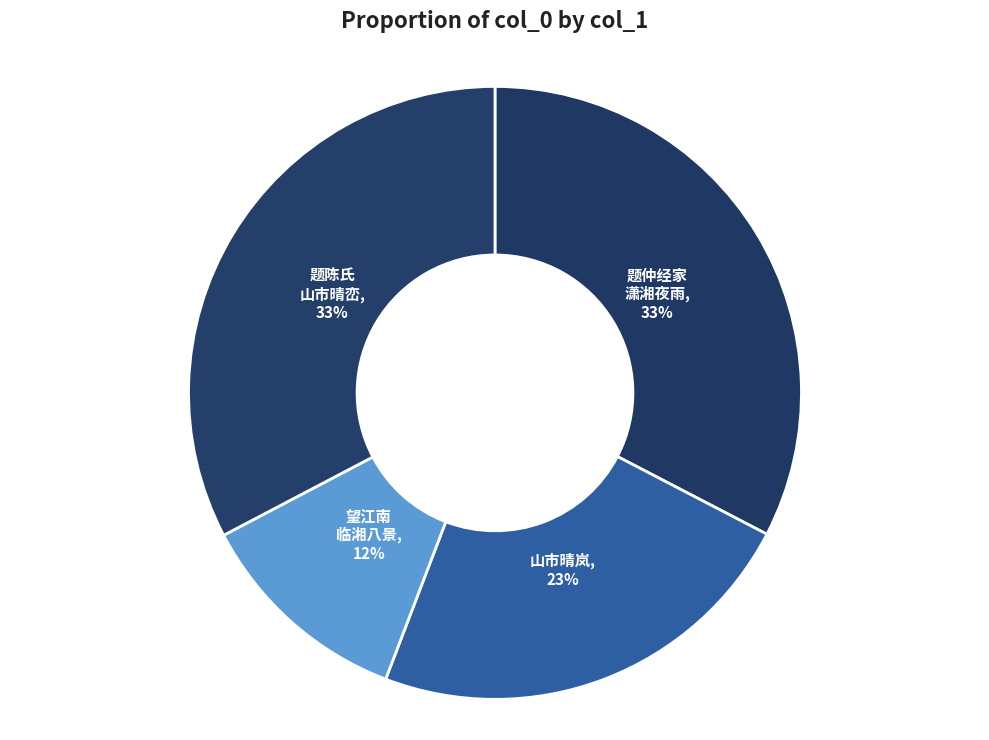

How many segments does this pie chart have?

4